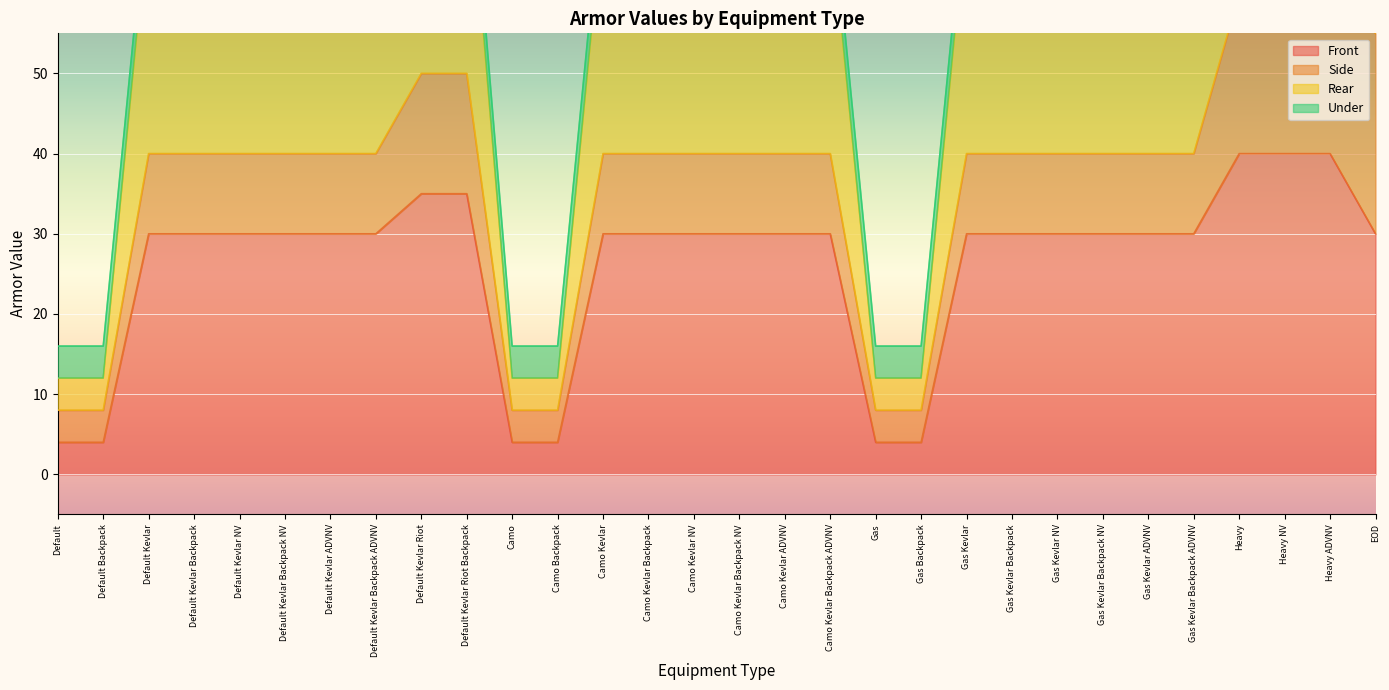

What is the smallest value displayed?

4